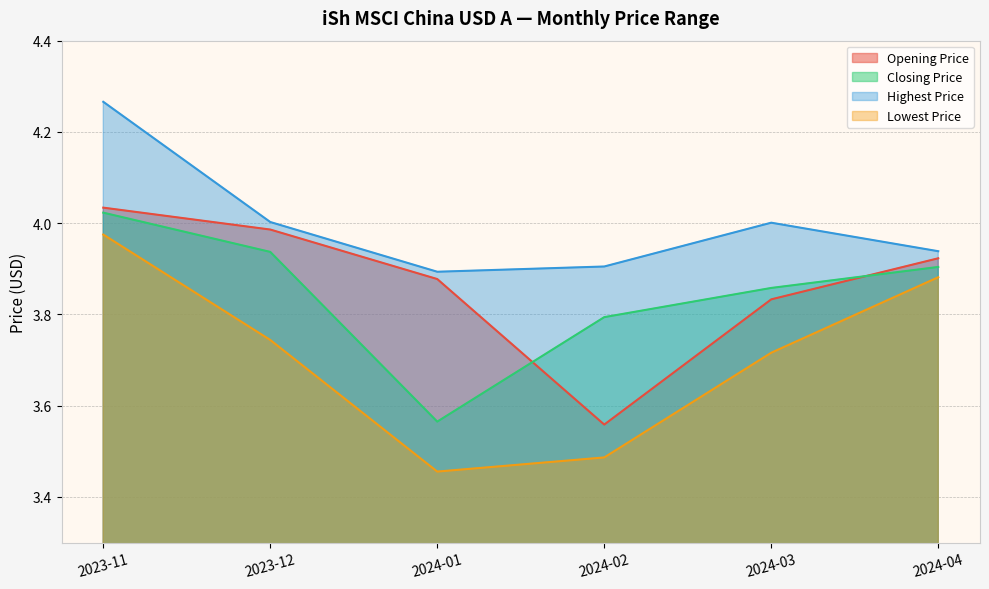

What are all the series names shown in the legend?

Opening Price, Closing Price, Highest Price, Lowest Price